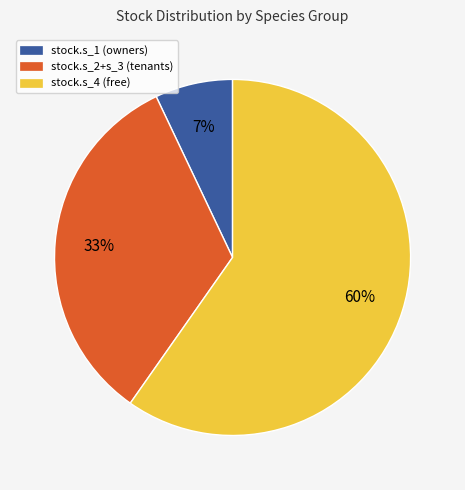

To the nearest percent, what is the difference between the largest and smallest slice percentages?

53%